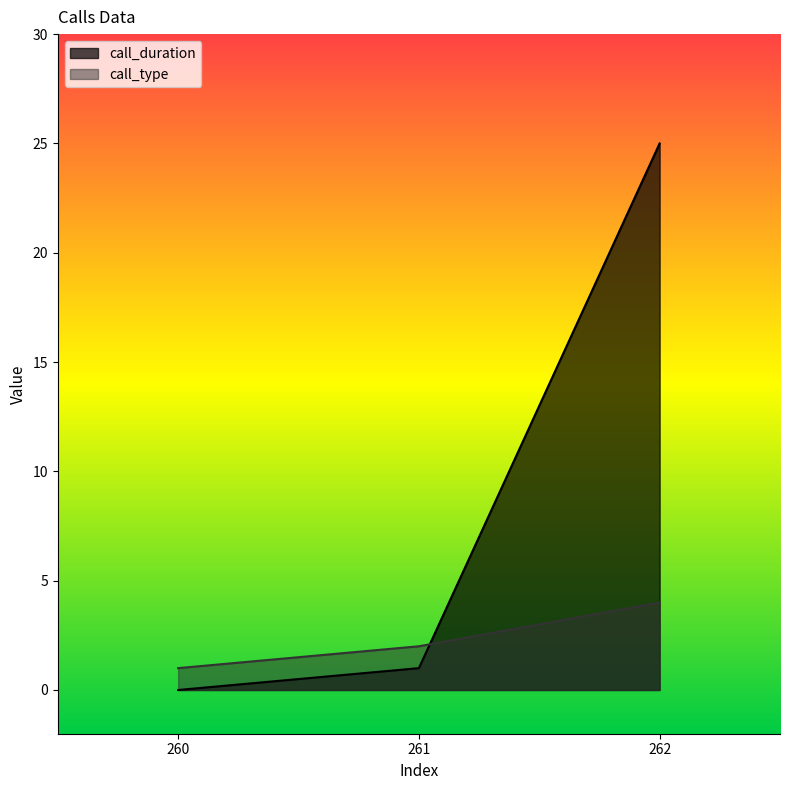

At 260, list the series in order from largest to smallest.

call_type, call_duration